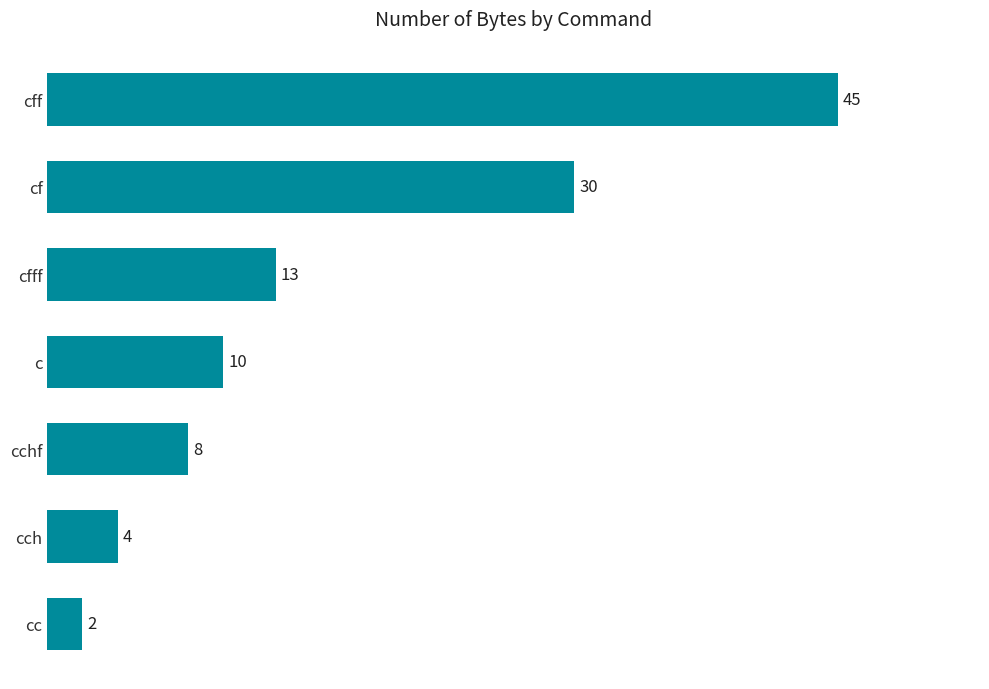

What is the minimum value shown in the chart?

2